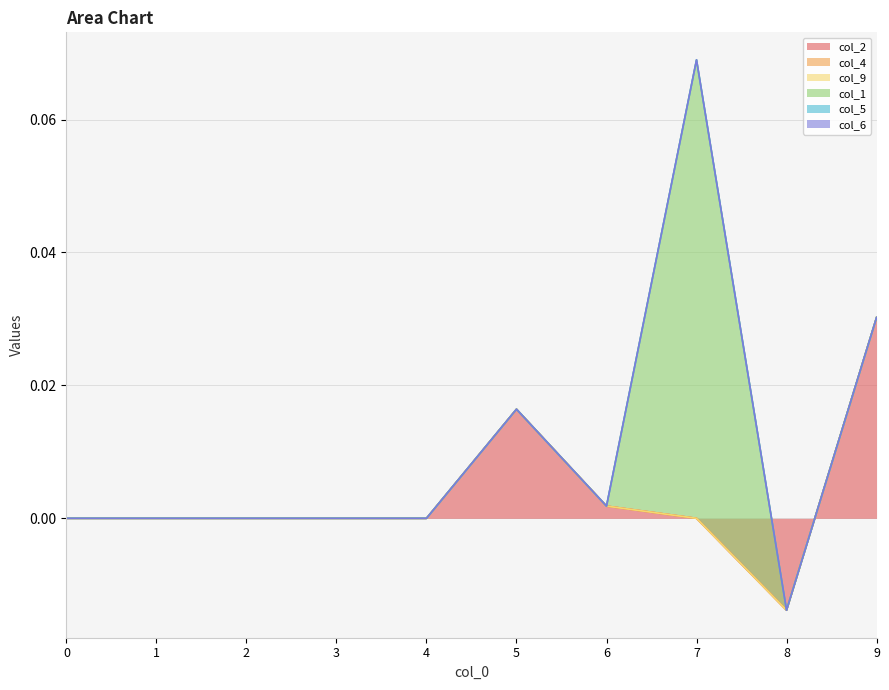

How many lines are shown in the chart?

6